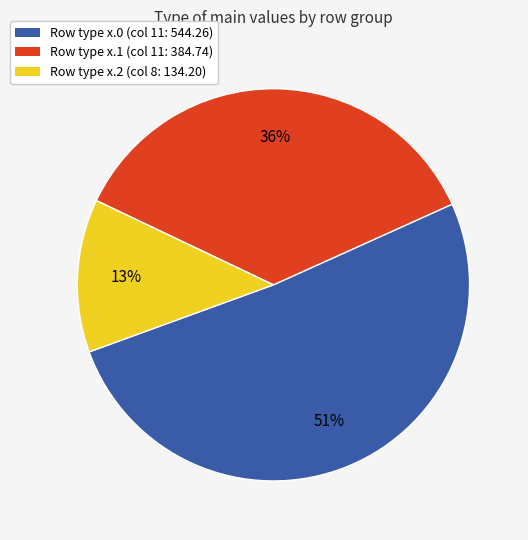

Is there a majority slice in this chart?

Yes